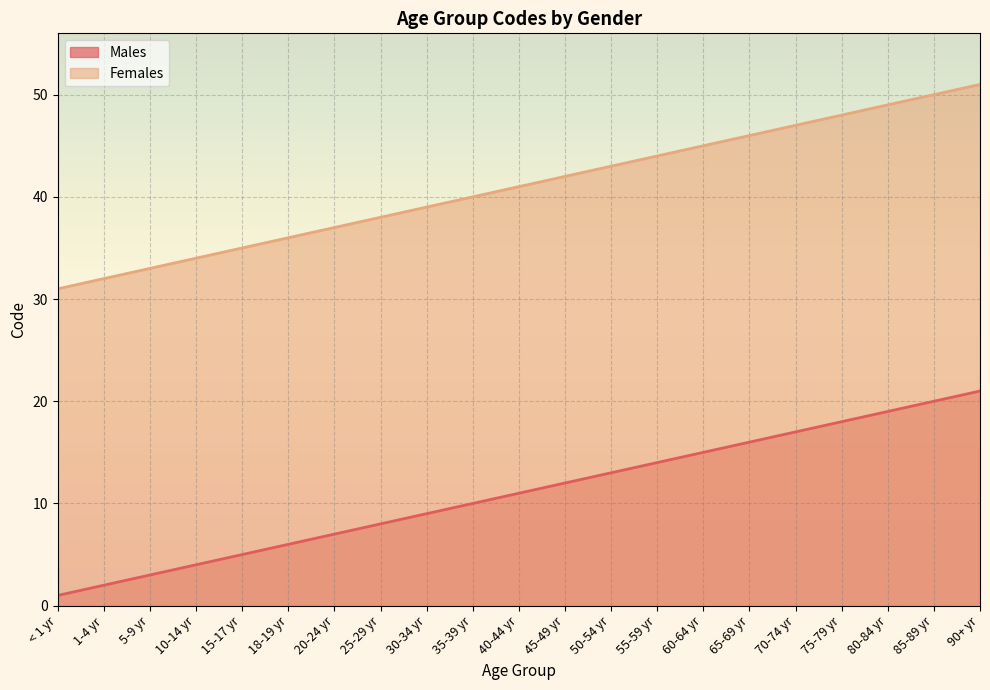

What are all the series names shown in the legend?

Males, Females